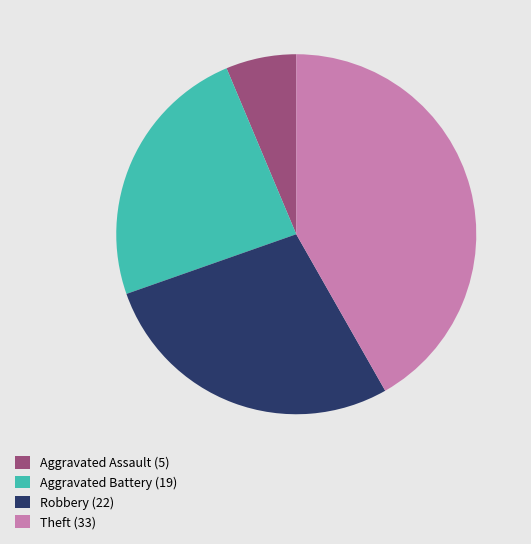

Combined, do Aggravated Assault (5) and Aggravated Battery (19) account for over 50%?

No